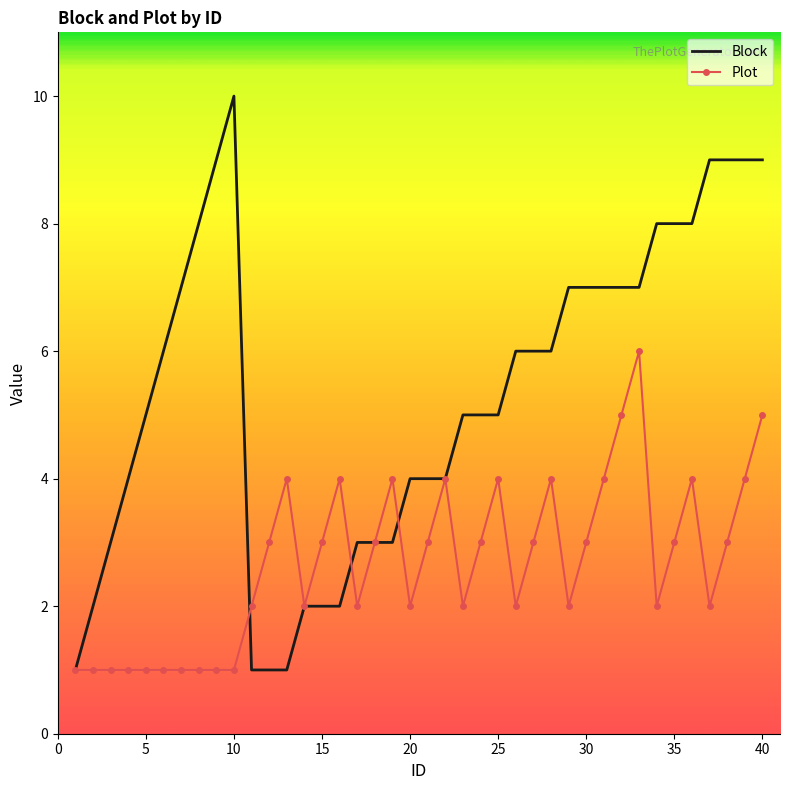

List the series in order of their peak value, highest first.

Block, Plot